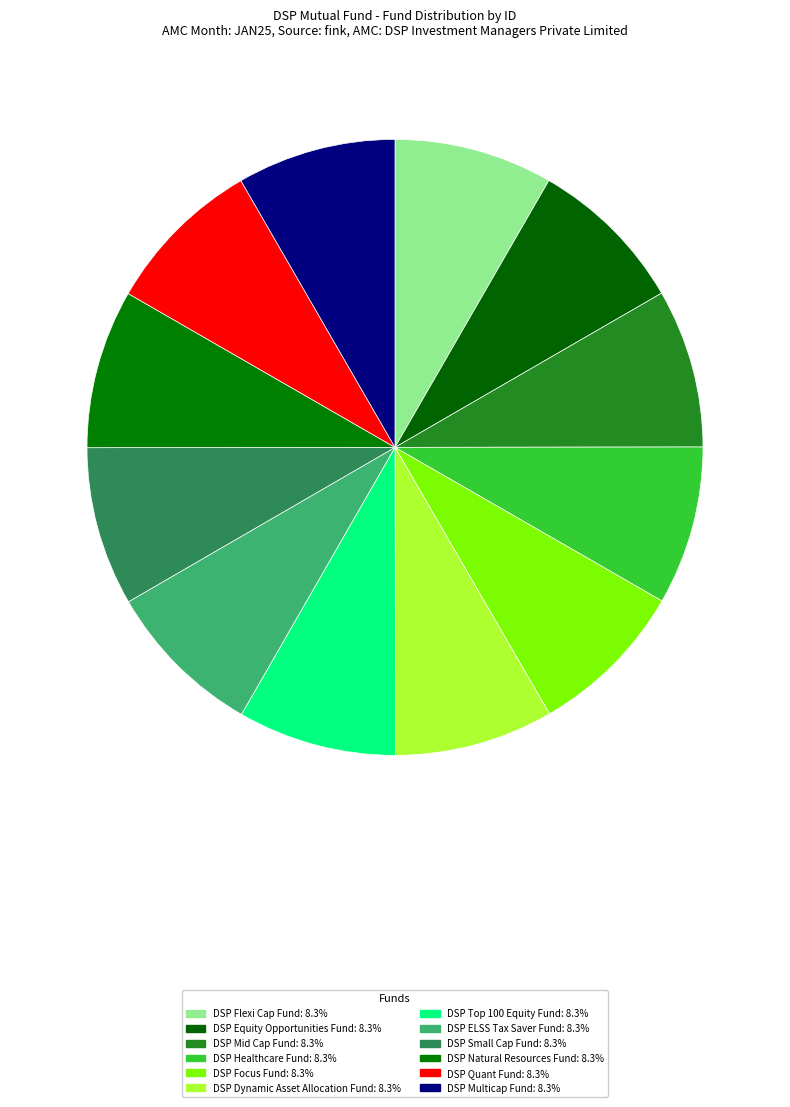

How many segments does this pie chart have?

12